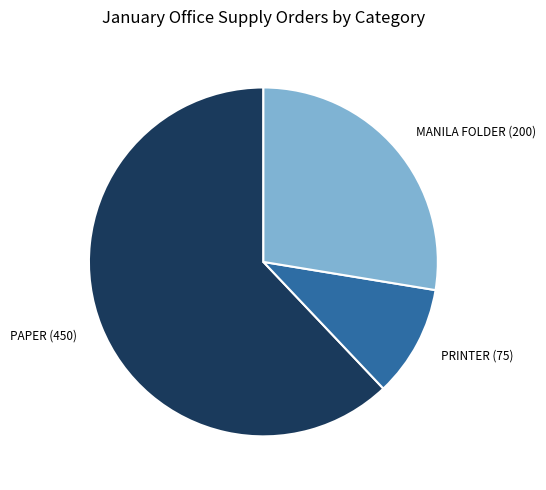

Is there any slice that represents more than half of the pie?

Yes